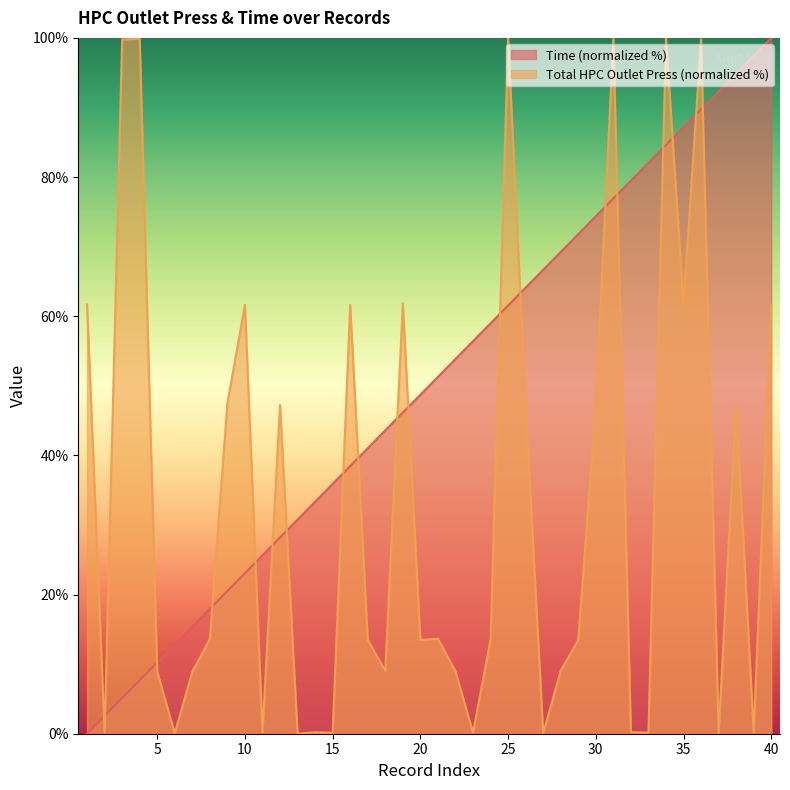

How many times do Total HPC Outlet Press and Time cross each other?

19